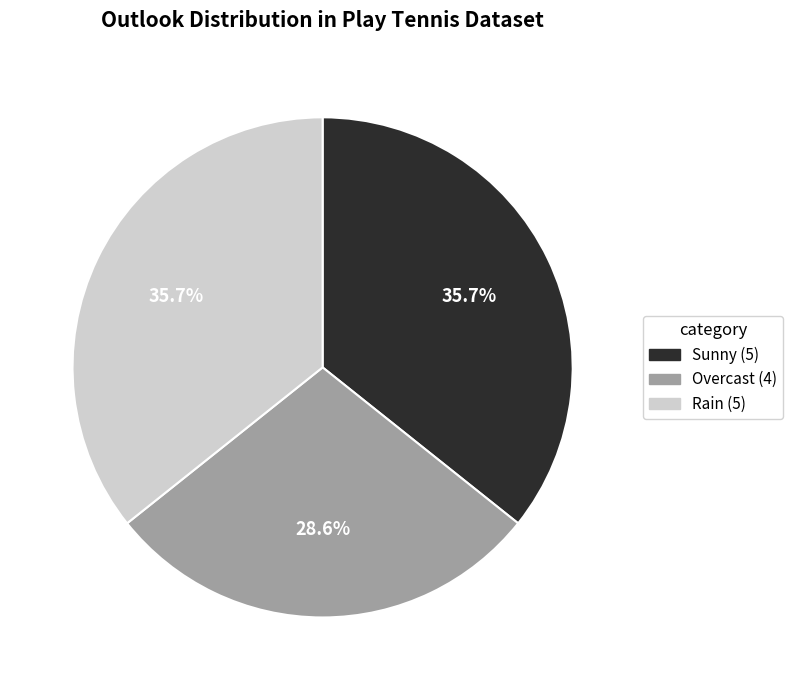

To the nearest percent, what portion does Sunny represent?

36%